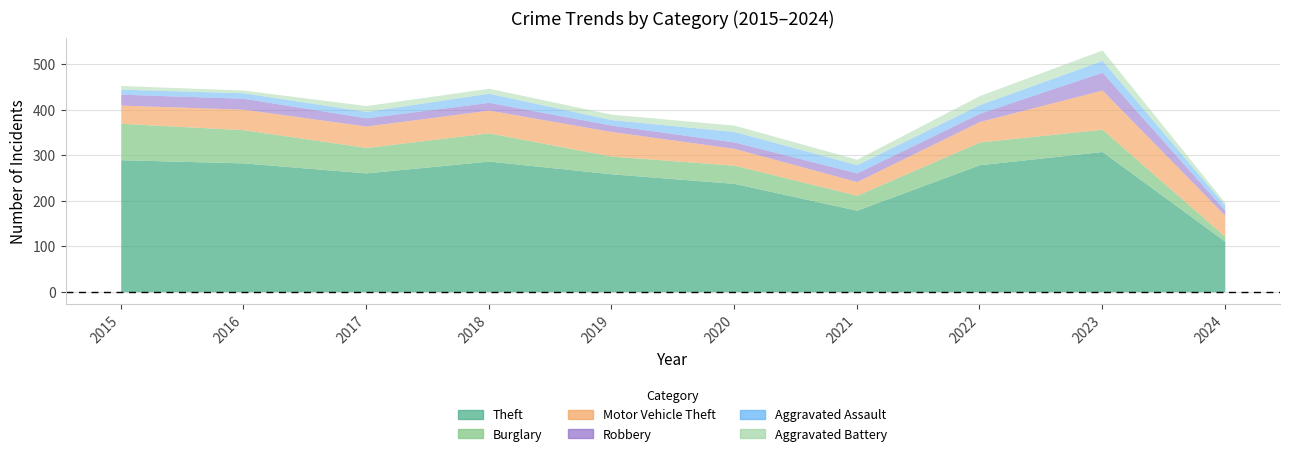

How many times do Aggravated Assault and Robbery cross each other?

6